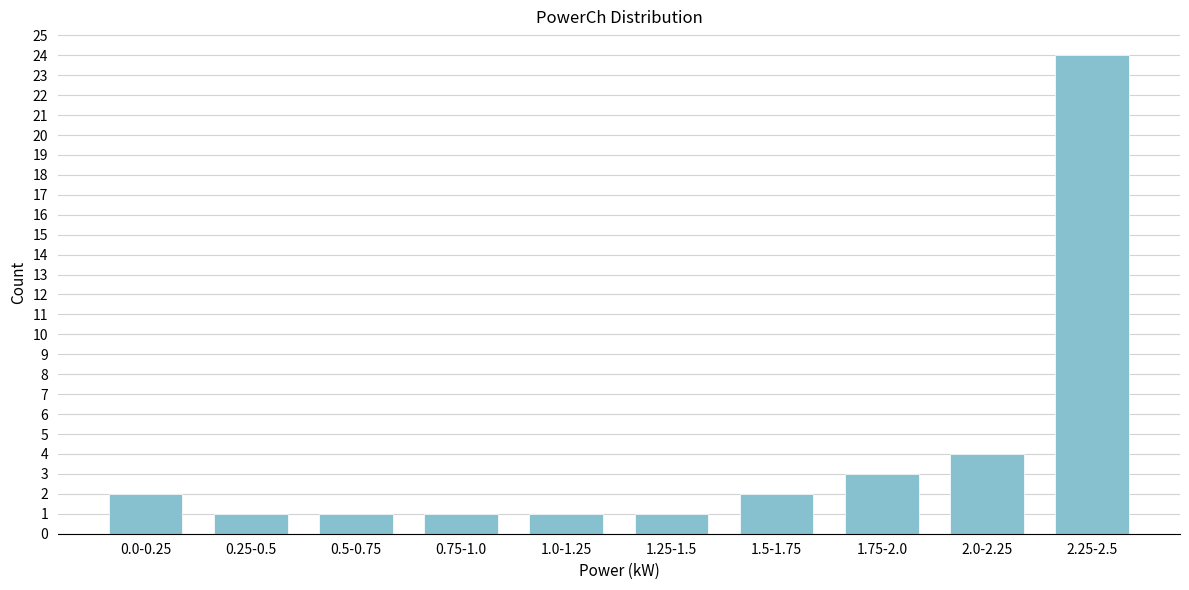

Reading left to right, list all the values displayed in this chart.

2	1	1	1	1	1	2	3	4	24